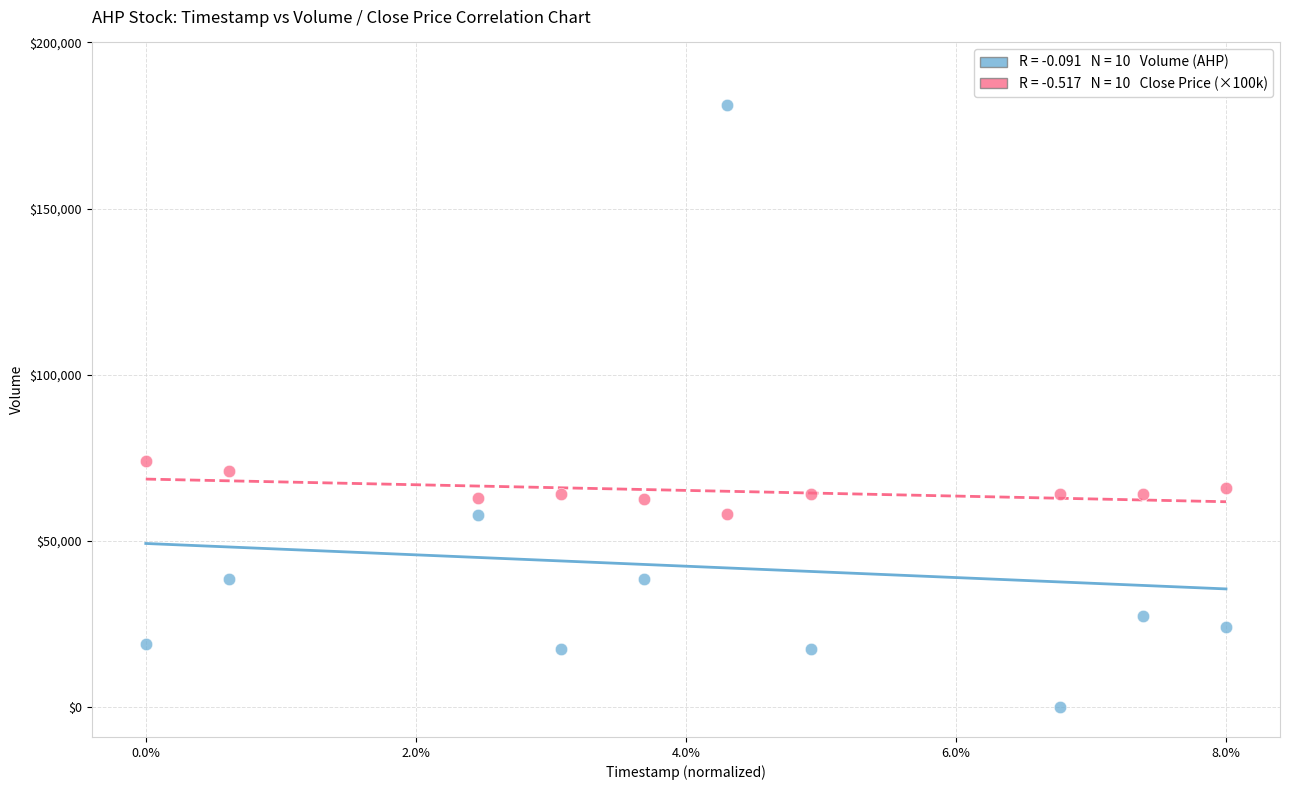

Across all data points, what is the range of Y values (max minus min)?

181300.0